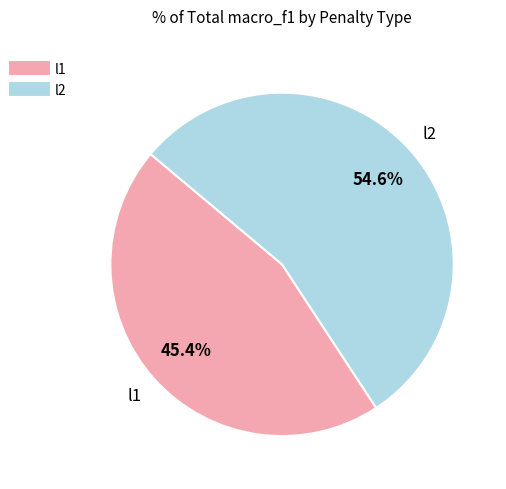

To the nearest percent, what is the combined percentage of l1 and l2?

100%